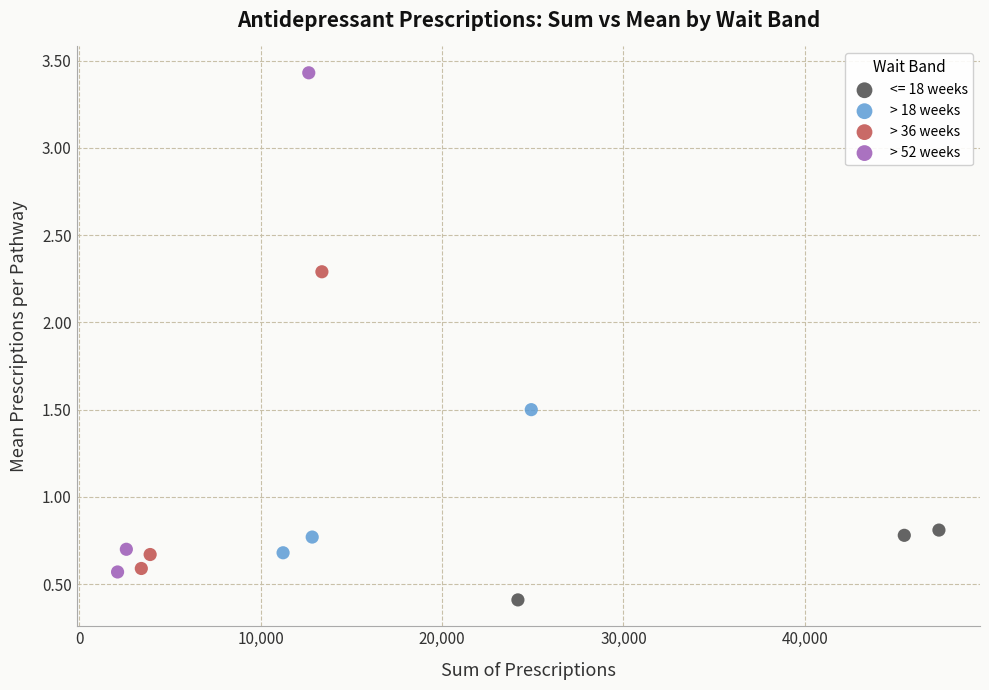

What are all the series names shown in the legend?

<= 18 weeks, > 18 weeks, > 36 weeks, > 52 weeks